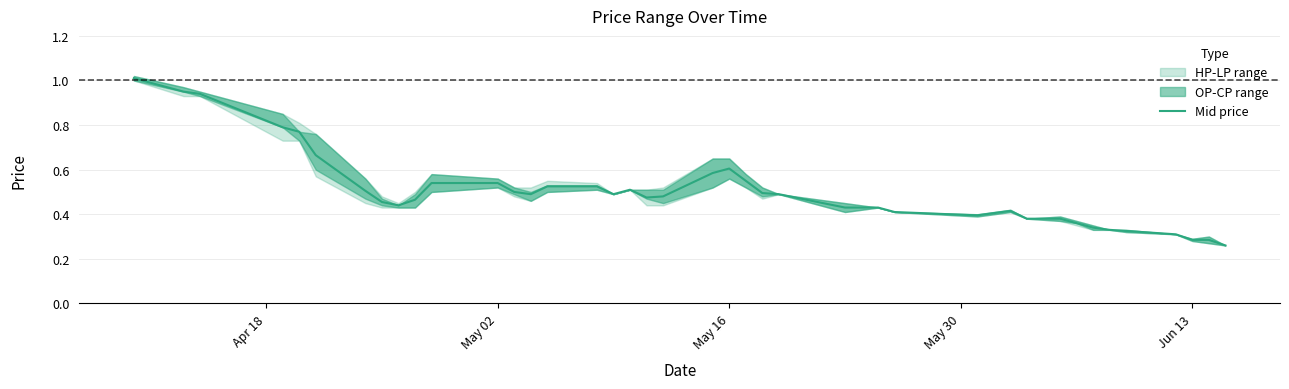

True or false: Mid price has a value of 0.1 at May 16.

False